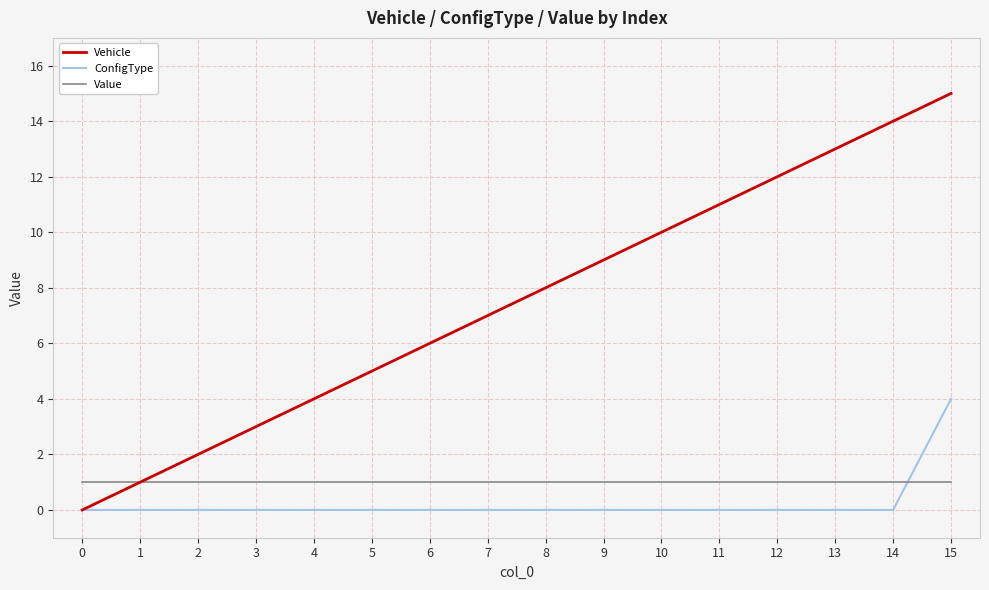

What is the maximum value shown in the chart?

15